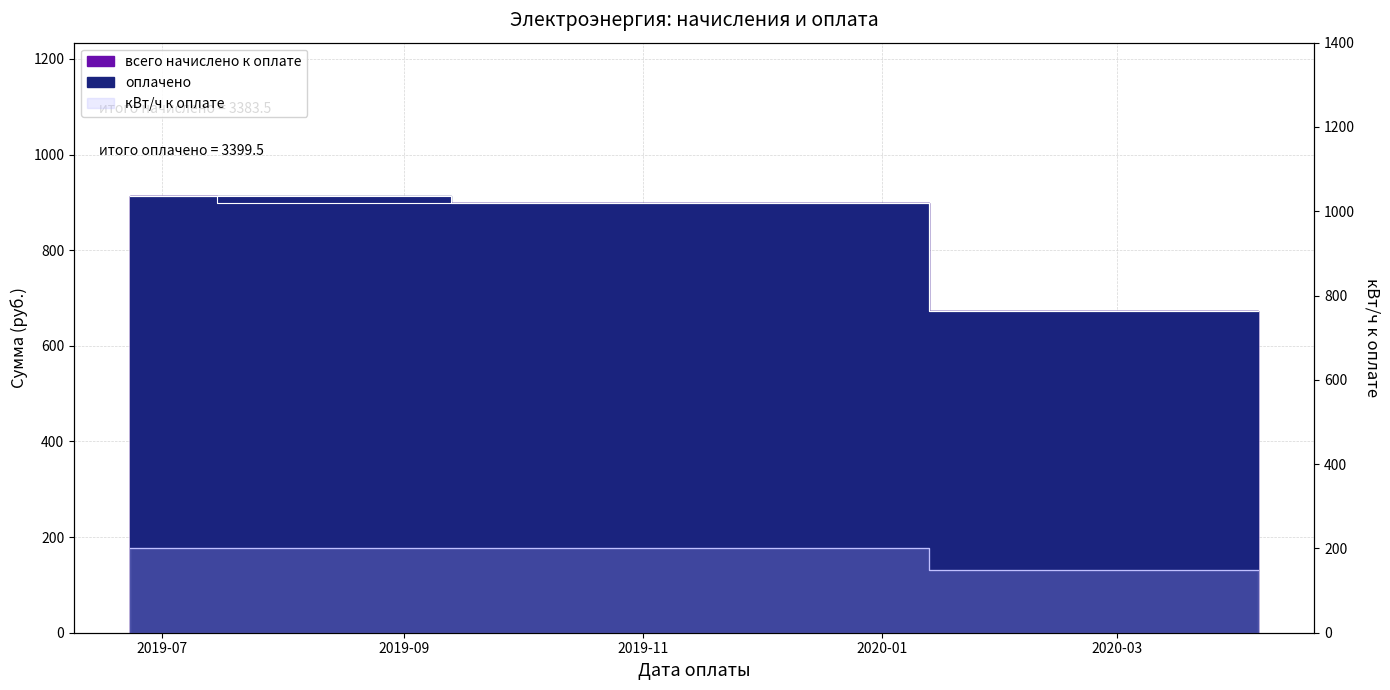

Reading left to right, list all the values displayed in this chart.

оплачено: 2019-06-23=914.0	2019-08-06=914.0	2019-10-21=898.0	2020-04-06=673.5
всего начислено к оплате: 2019-06-23=914.0	2019-08-06=898.0	2019-10-21=898.0	2020-04-06=673.5
кВт/ч к оплате: 2019-06-23=200.0	2019-08-06=200.0	2019-10-21=200.0	2020-04-06=150.0